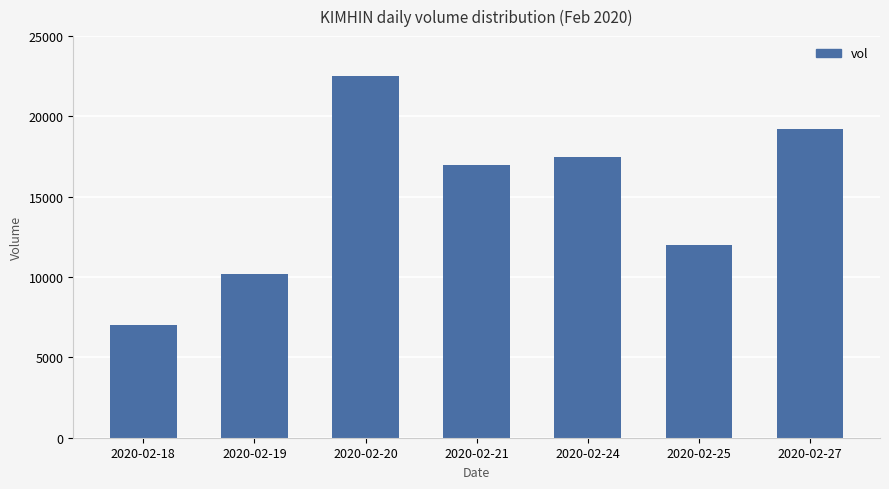

Approximately how many times larger is the value at 2020-02-21 compared to 2020-02-20?

0.8